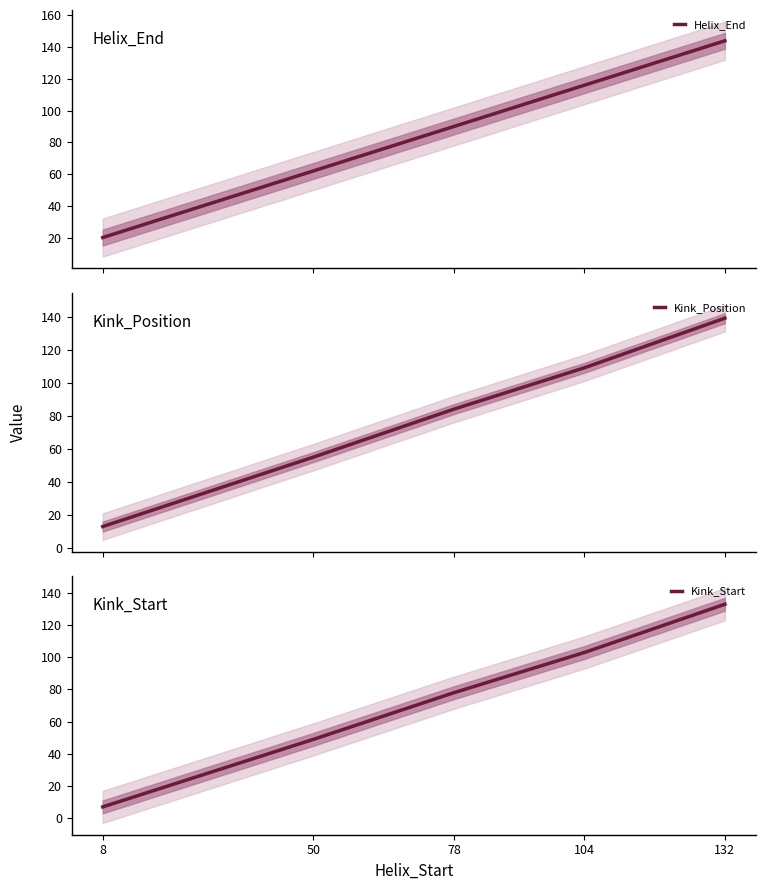

True or false: Helix_End and Kink_Position intersect in this chart.

False